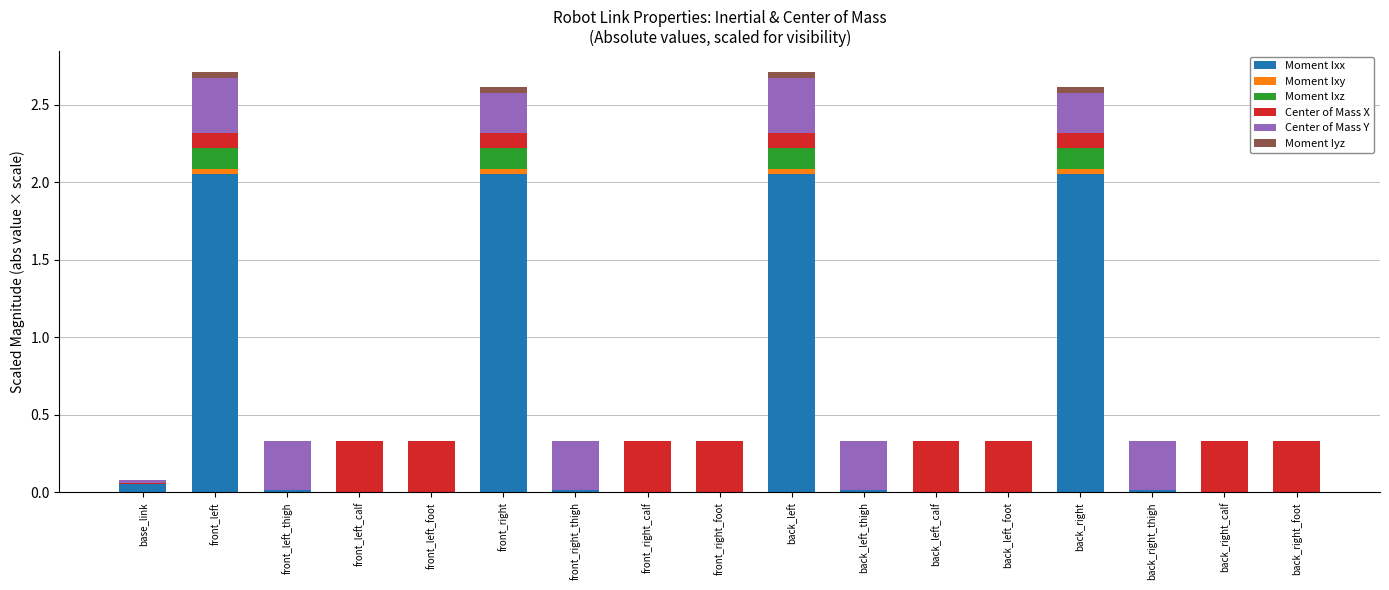

Does the chart contain stacked bars?

Yes